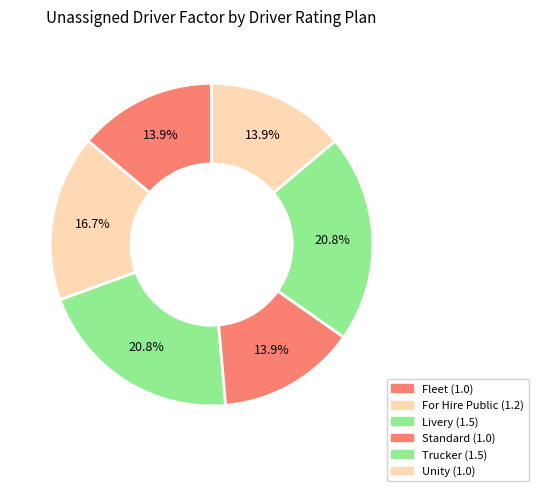

What is the total percentage of Standard and Unity?

27.8%